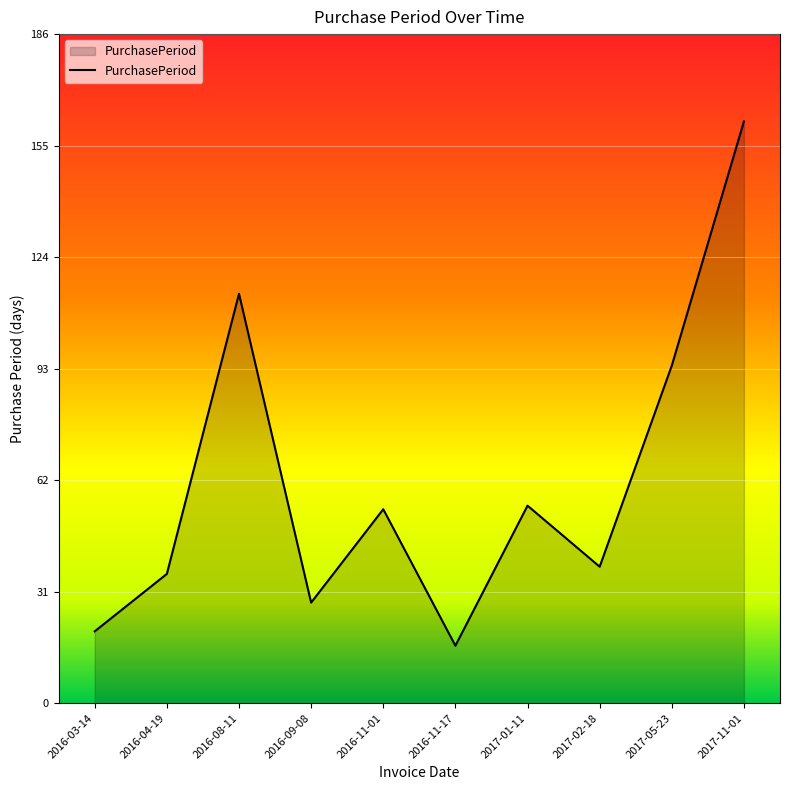

Between 2017-02-18 and 2017-11-01, which is larger?

2017-11-01